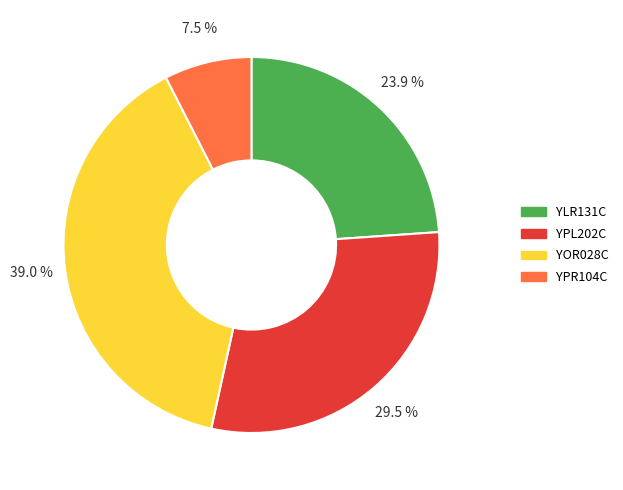

The YPL202C slice represents 24% of the pie. True or false?

False